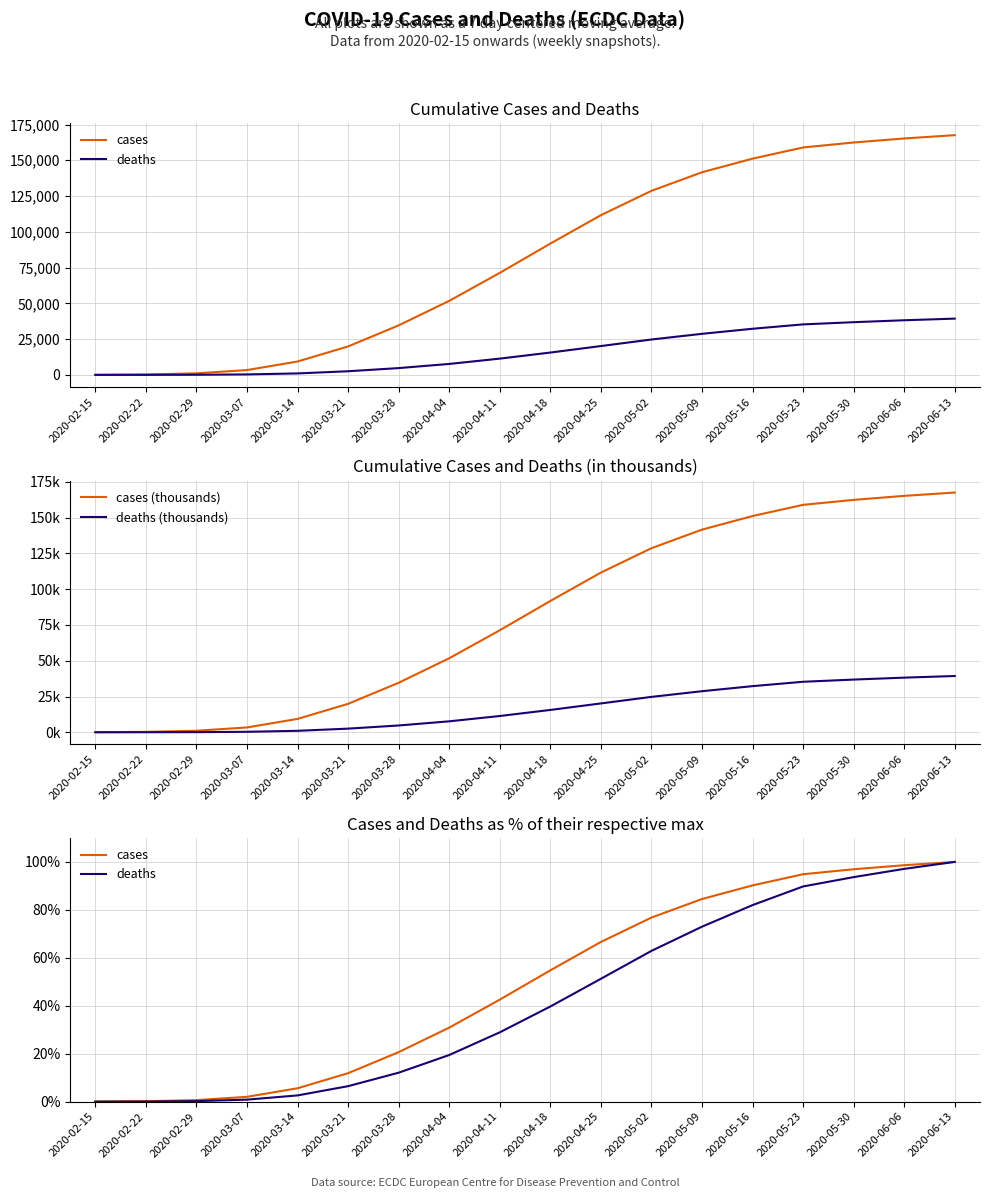

Reading left to right, transcribe all the data shown in this chart.

cases: 0.0	0.2	0.6	2.0	5.6	11.9	20.7	30.9	42.5	54.8	66.6	76.8	84.5	90.2	94.9	96.9	98.6	100.0
deaths: 0.0	0.0	0.2	0.8	2.6	6.5	12.1	19.5	28.9	39.7	51.2	62.9	73.0	82.0	89.8	93.7	97.1	100.0
cases (thousands): 0.1	0.3	1.1	3.4	9.4	19.9	34.6	51.7	71.3	91.8	111.6	128.6	141.6	151.1	159.0	162.4	165.2	167.6
deaths (thousands): 0.0	0.0	0.1	0.3	1.0	2.5	4.7	7.6	11.4	15.6	20.1	24.7	28.7	32.2	35.3	36.8	38.2	39.3